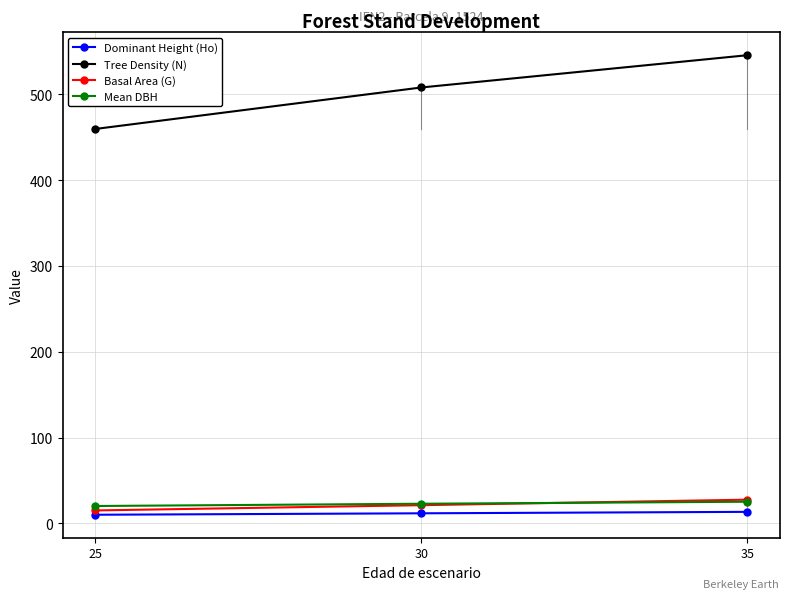

What is the total value across all series at 25?

505.2